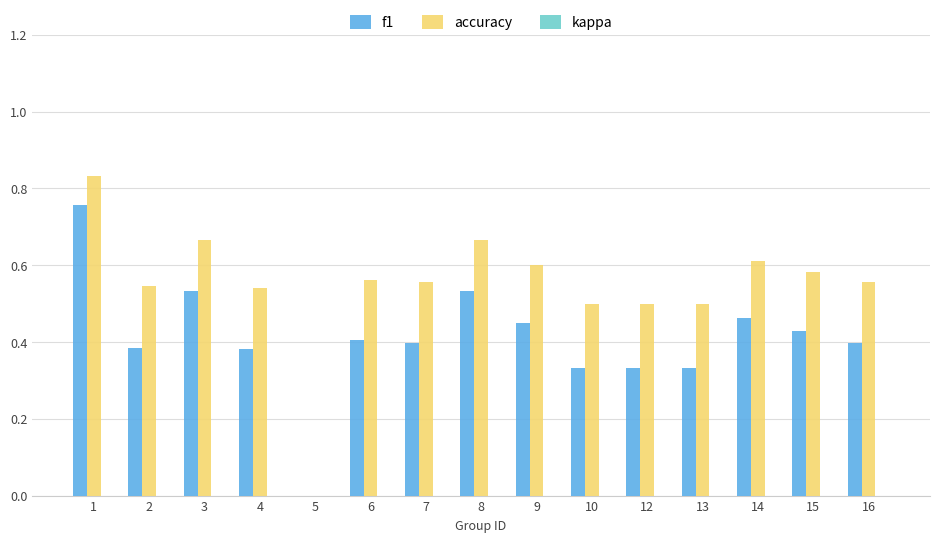

What is the sum of the accuracy values at 9 and 1?

1.4